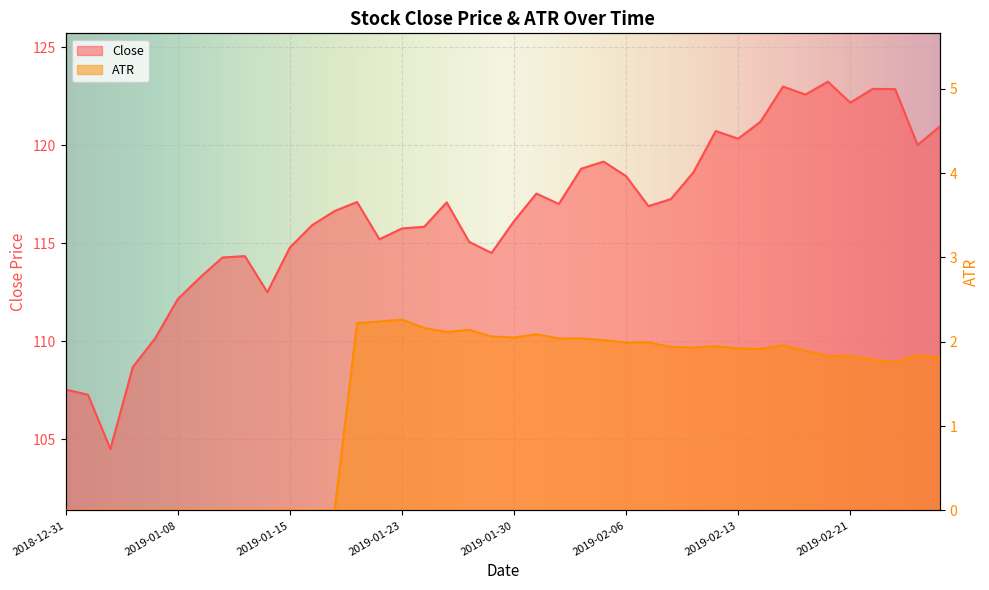

The value of ATR at 2019-01-04 is 0.0. True or false?

True